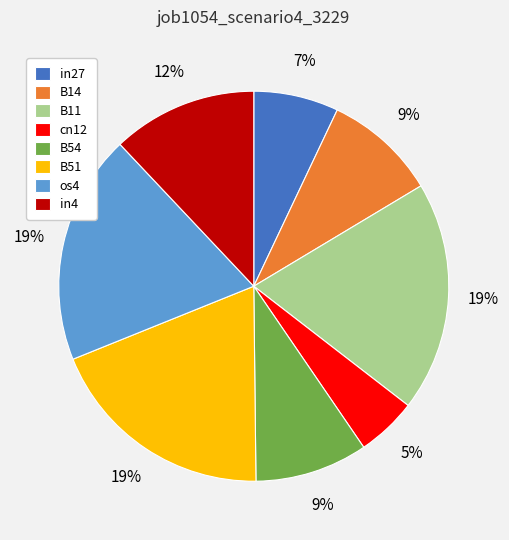

Between B14 and in27, which is larger?

B14